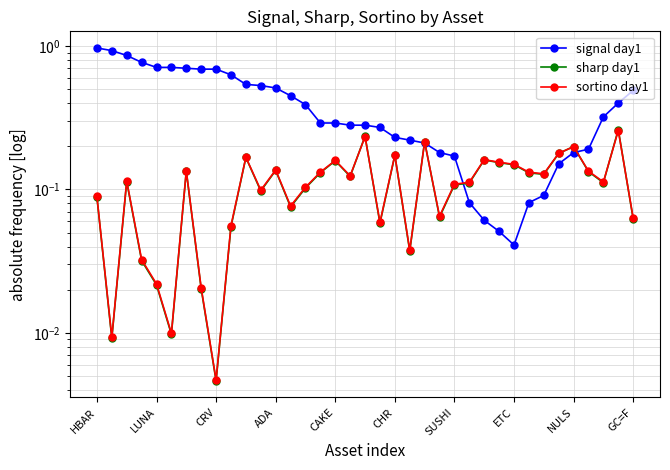

Does the chart have visible grid lines?

Yes